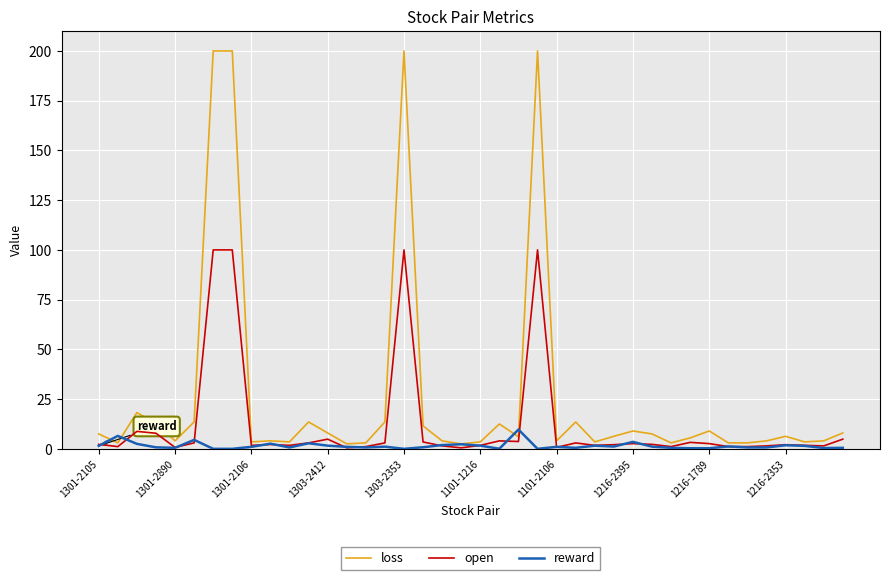

List the series in order of their overall mean, lowest first.

reward, open, loss